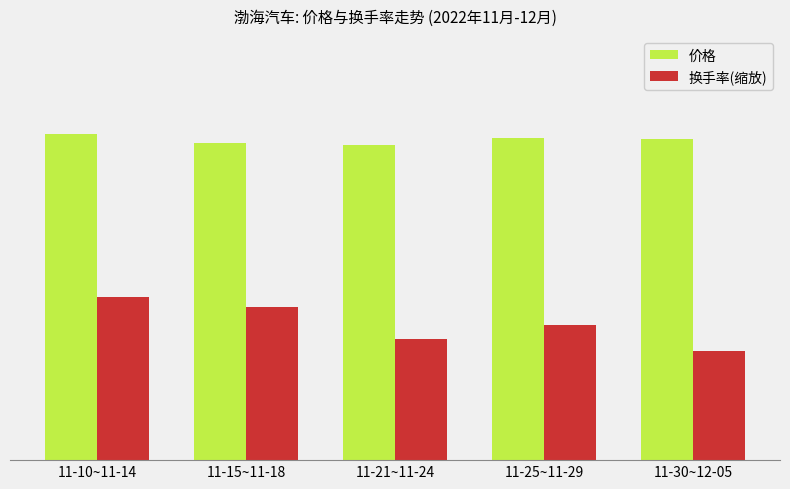

Are the bars horizontal?

No